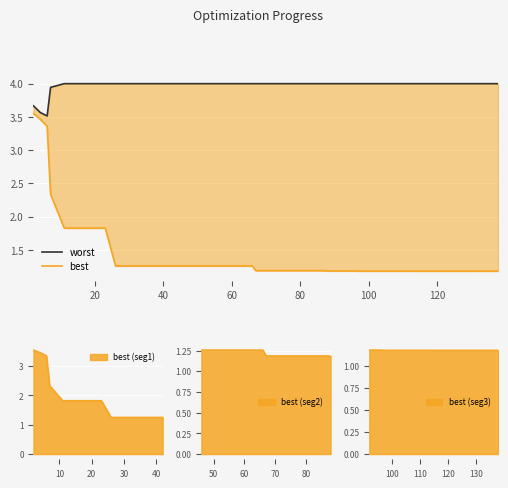

List the series in order of their overall mean, lowest first.

best, worst